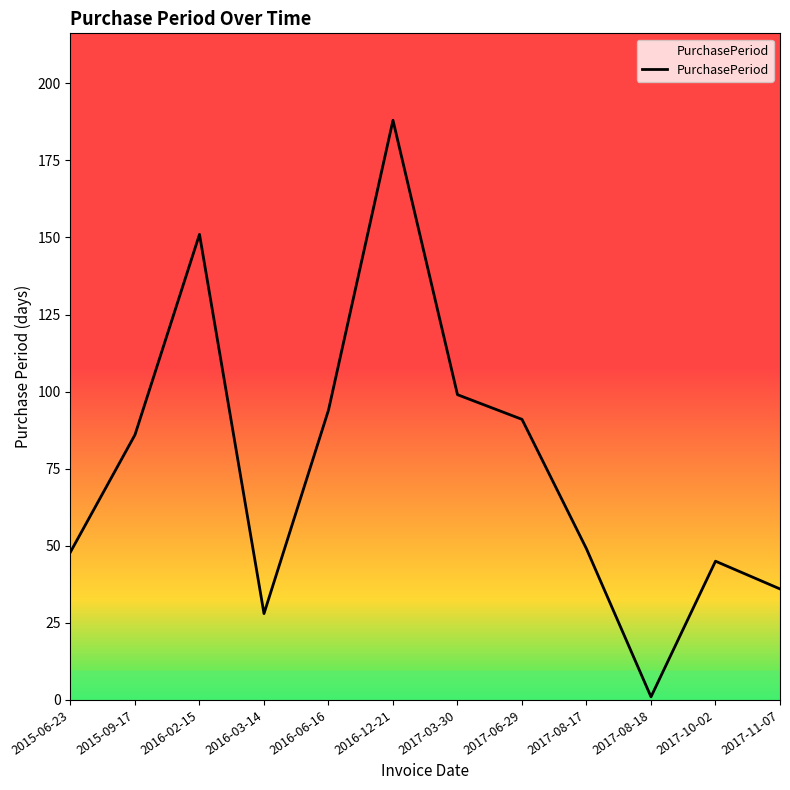

At which category does the chart reach its peak across all series?

2016-12-21